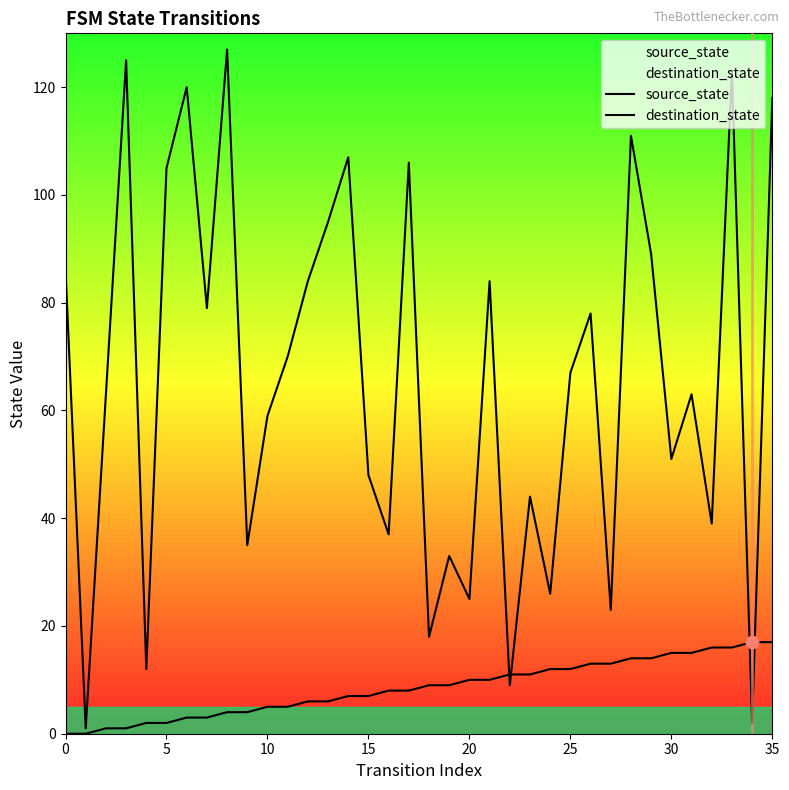

Which series reaches the maximum Y coordinate?

destination_state